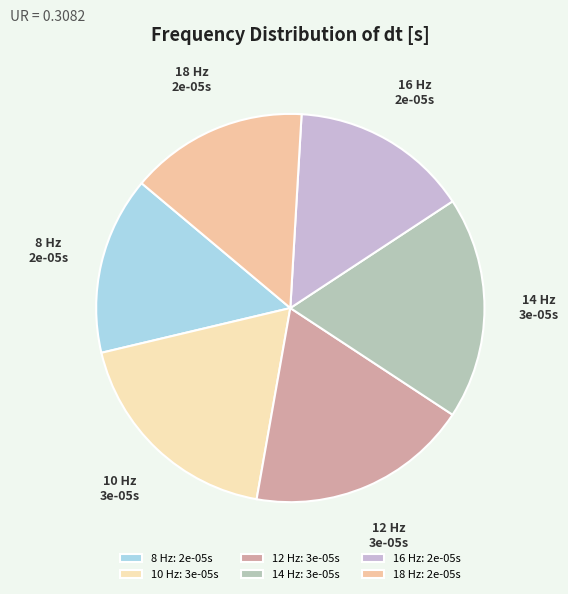

True or false: 16 Hz accounts for 15% of the total.

True